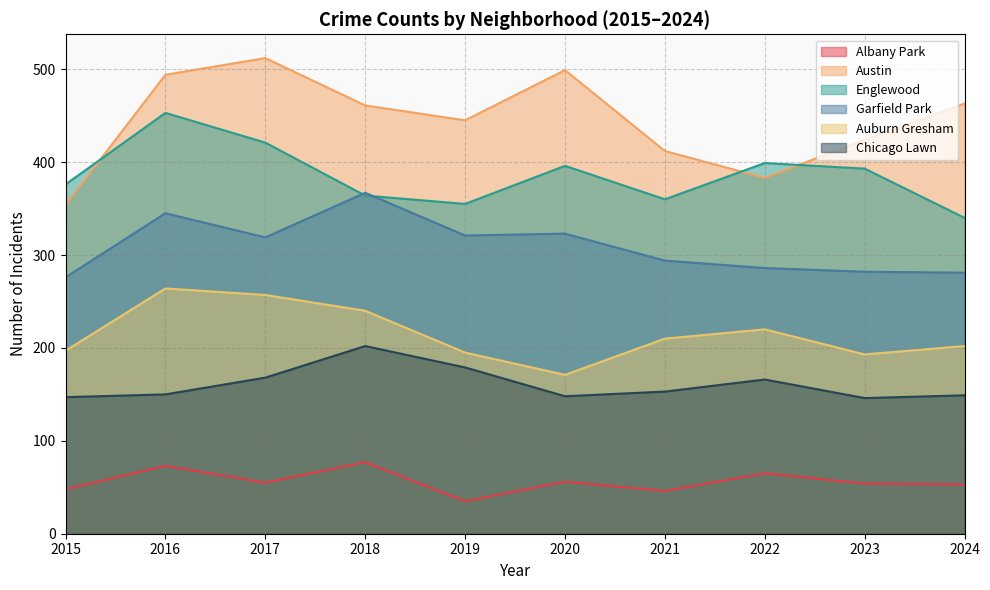

True or false: Albany Park and Englewood intersect in this chart.

False